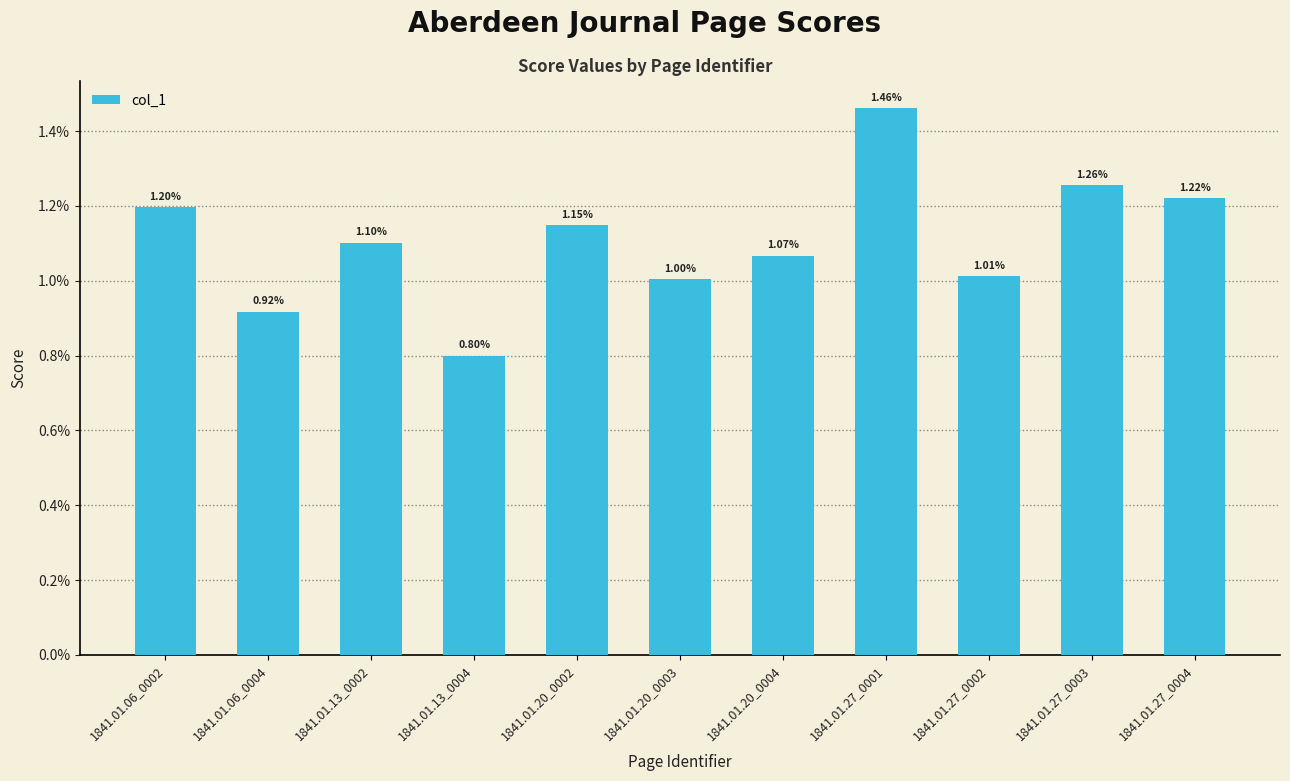

Are the bars horizontal?

No